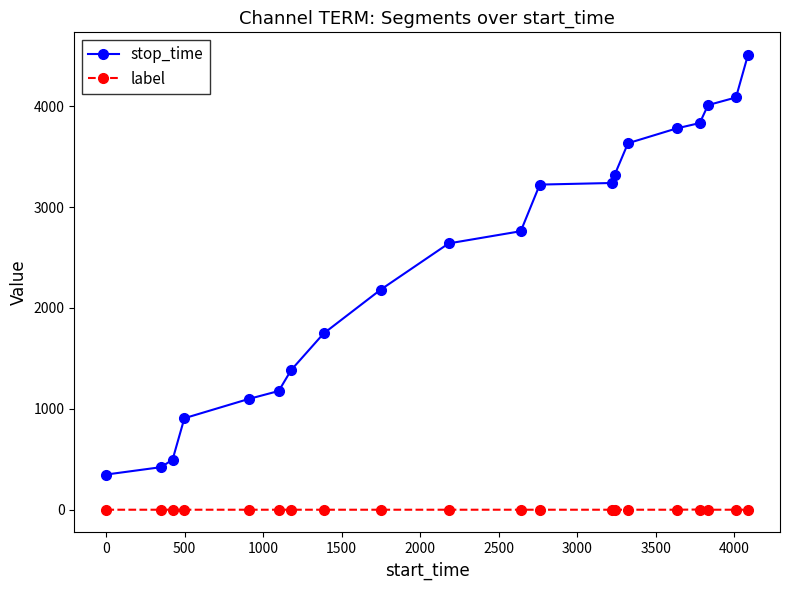

What is the difference between the second highest and minimum values in the stop_time series?

3738